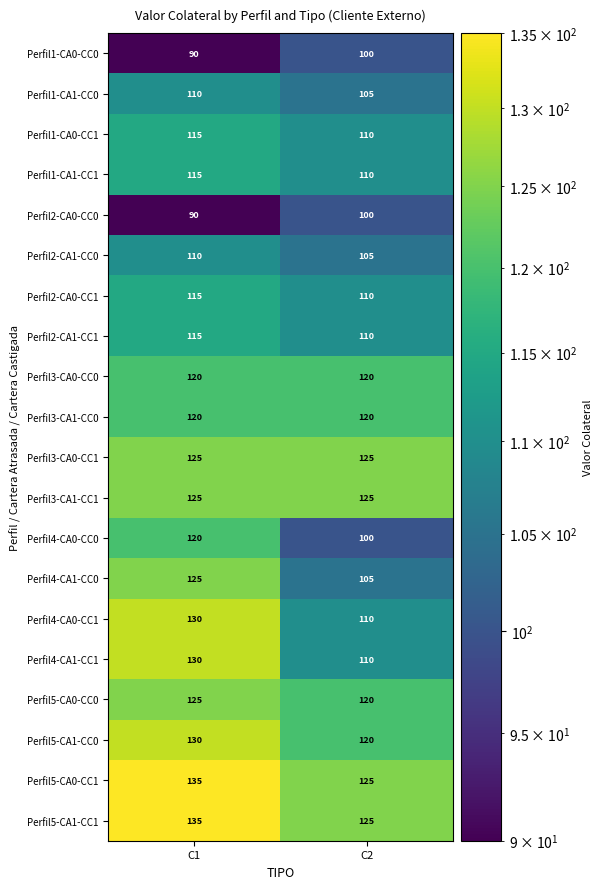

Which category has the highest value across all series?

C1